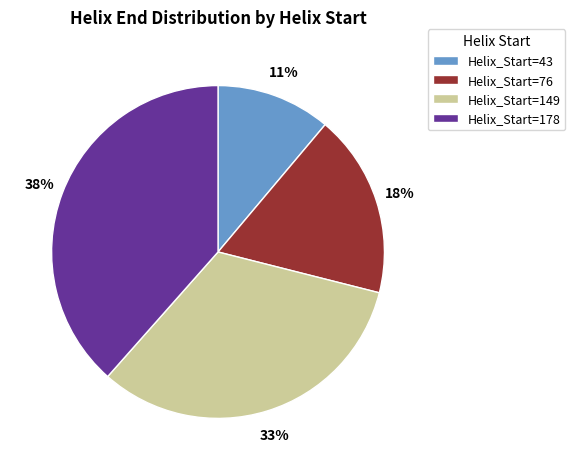

Approximately how many times larger is the value at Helix_Start=149 compared to Helix_Start=76?

1.8